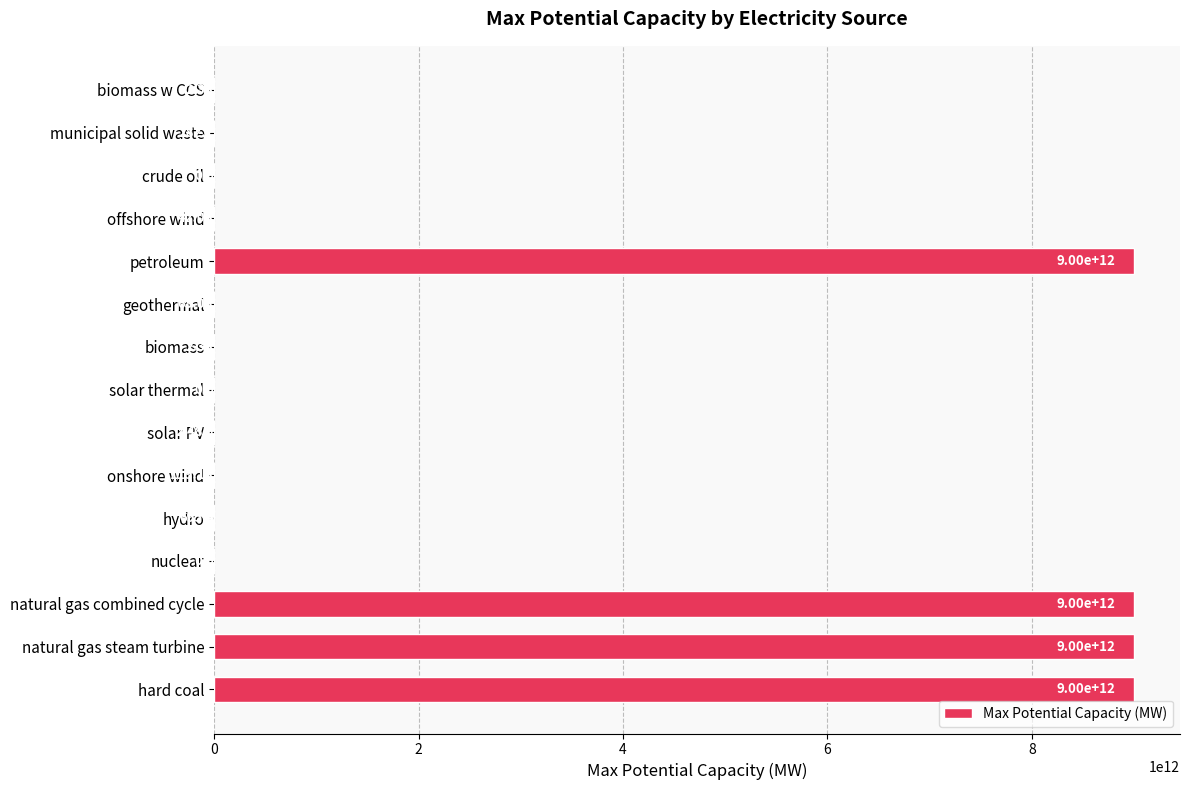

At which label is the value closest to 4500000000000?

solar PV